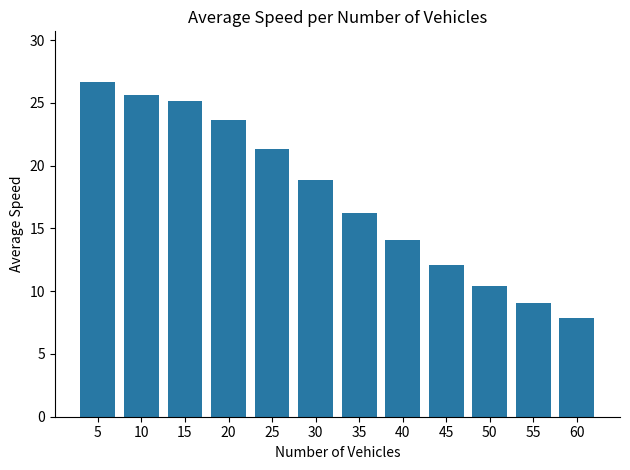

Count the number of data series in this chart.

1